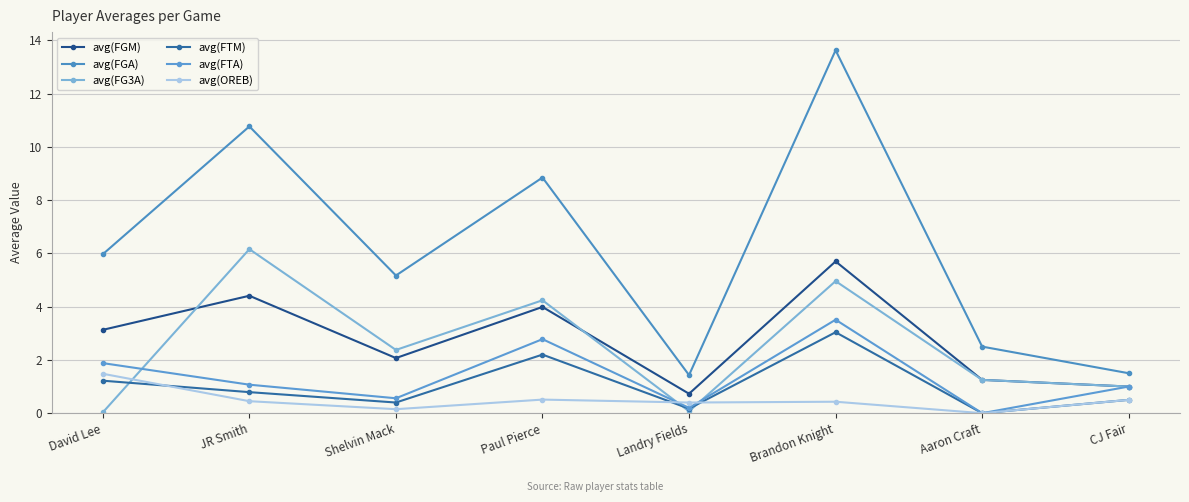

The avg(OREB) series shows 0.4 at Brandon Knight. True or false?

True